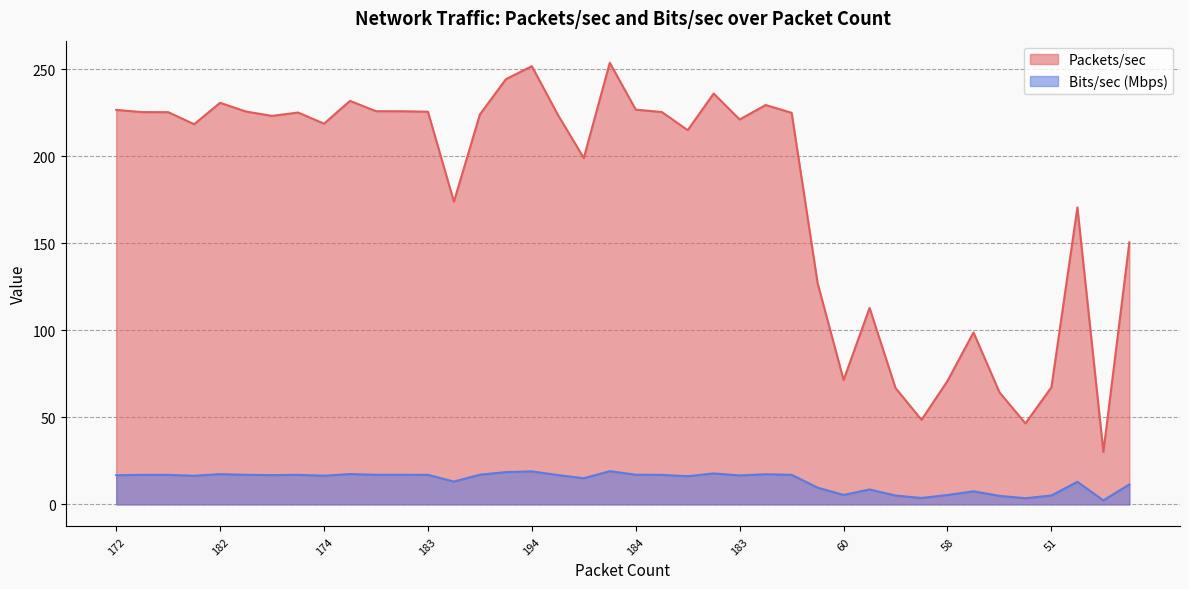

At which category is the sum across all series the highest?

19